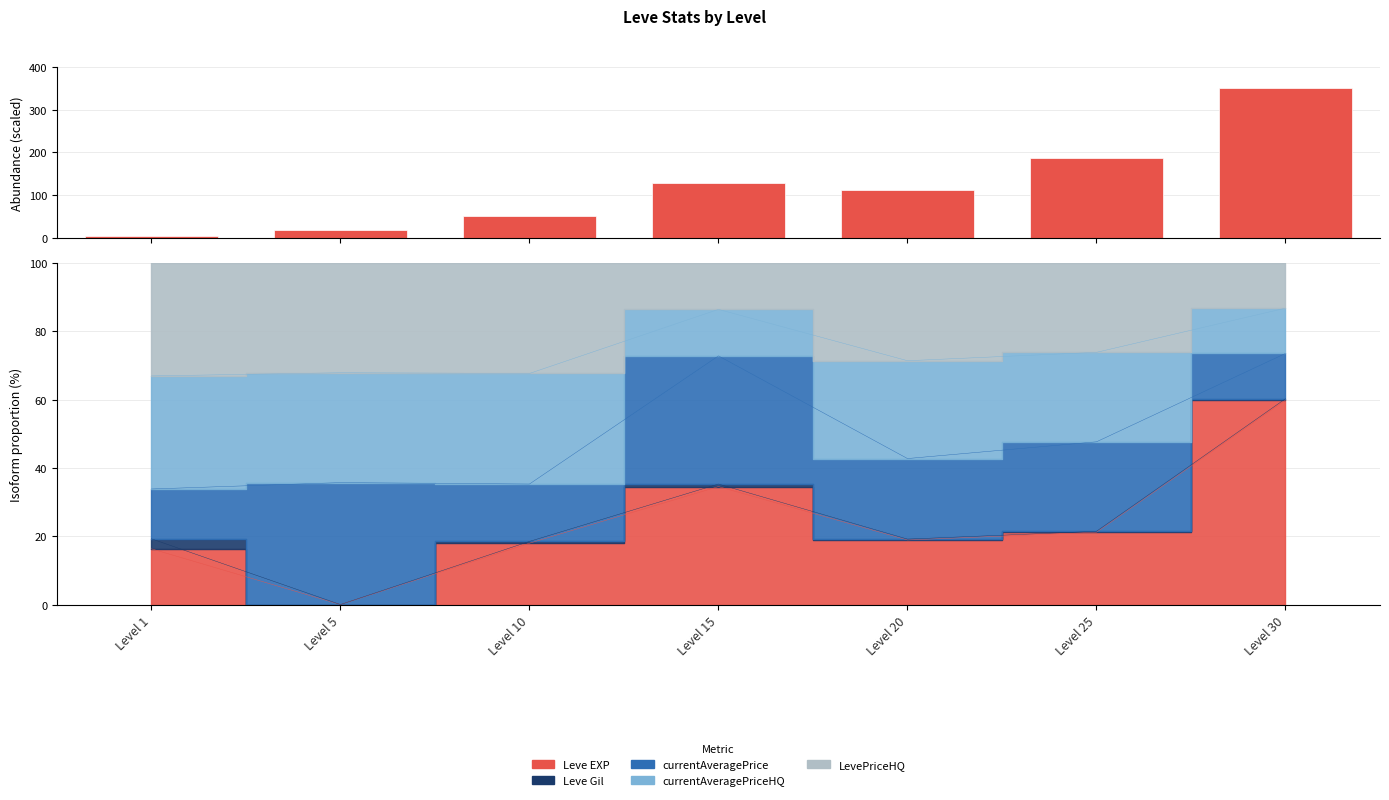

What is the ratio of the value at Level 10 to the value at Level 15?

0.4